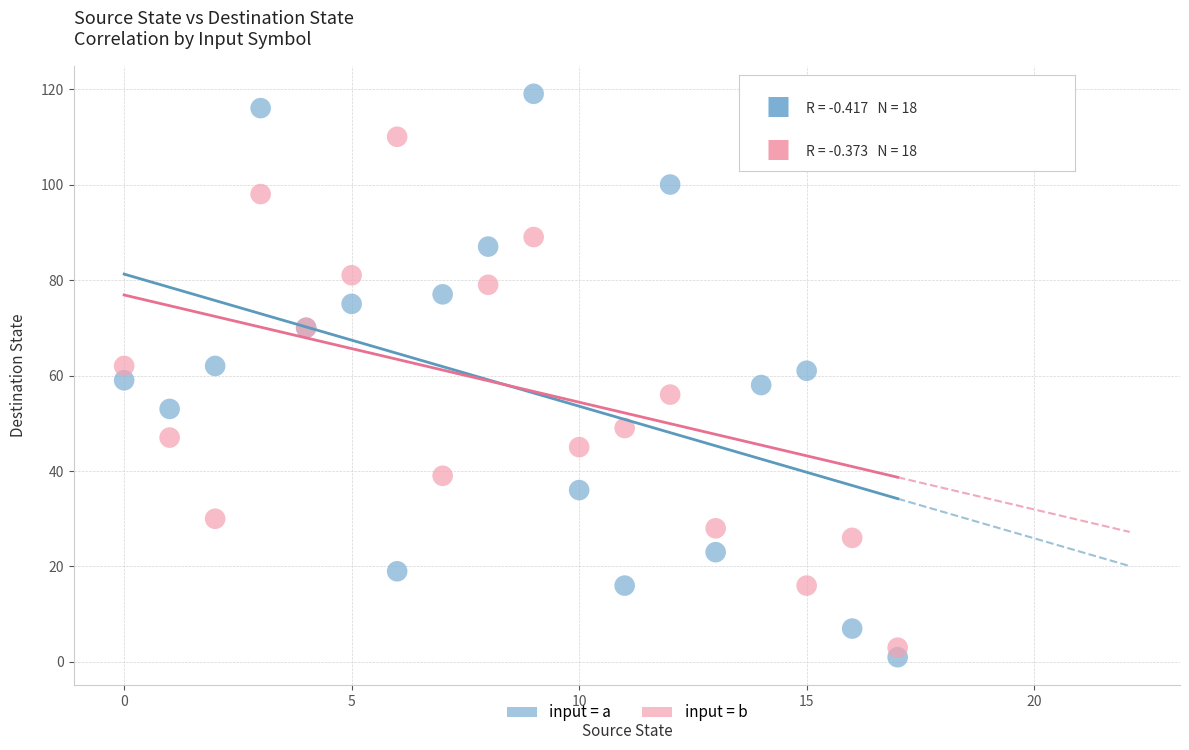

Which series has the widest spread of Y values?

input = a